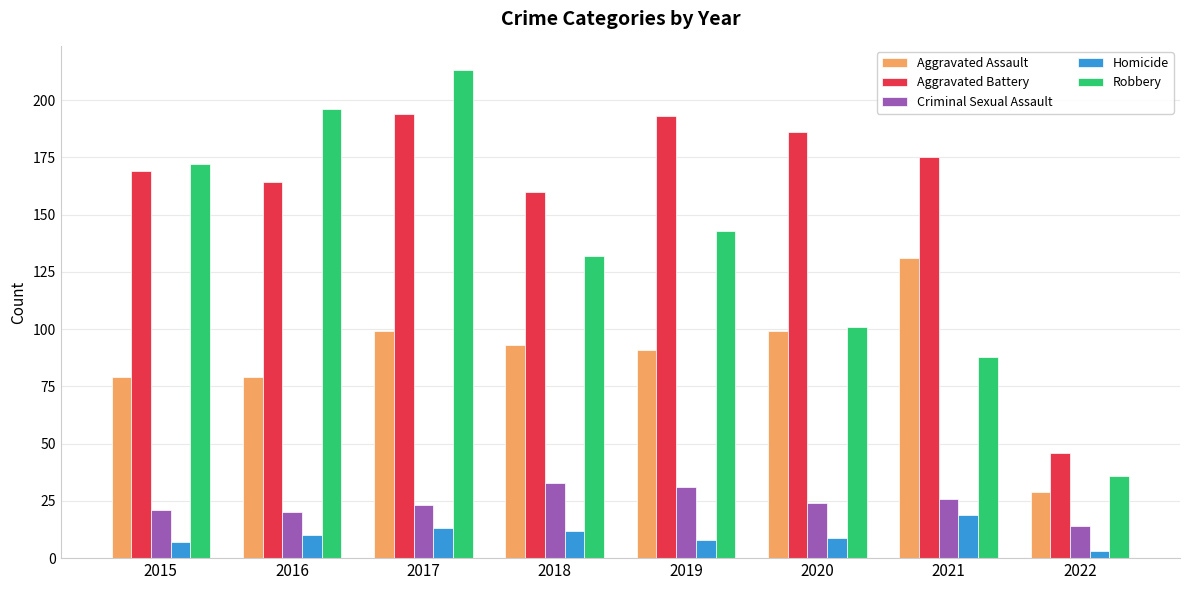

The Robbery series shows 42 at 2015. True or false?

False